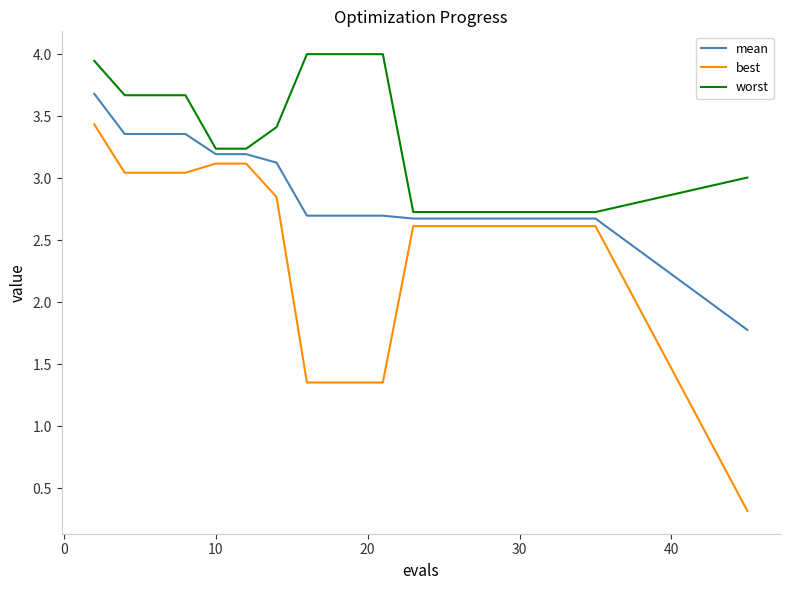

Which series has the widest spread of values?

best